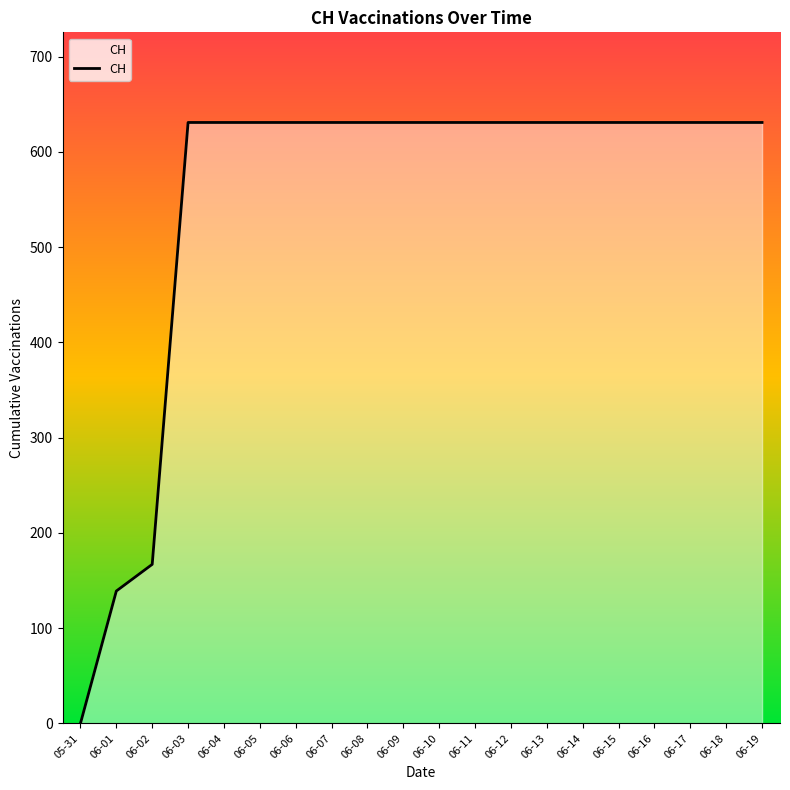

The chart shows a value of 1022 at 06-19. True or false?

False